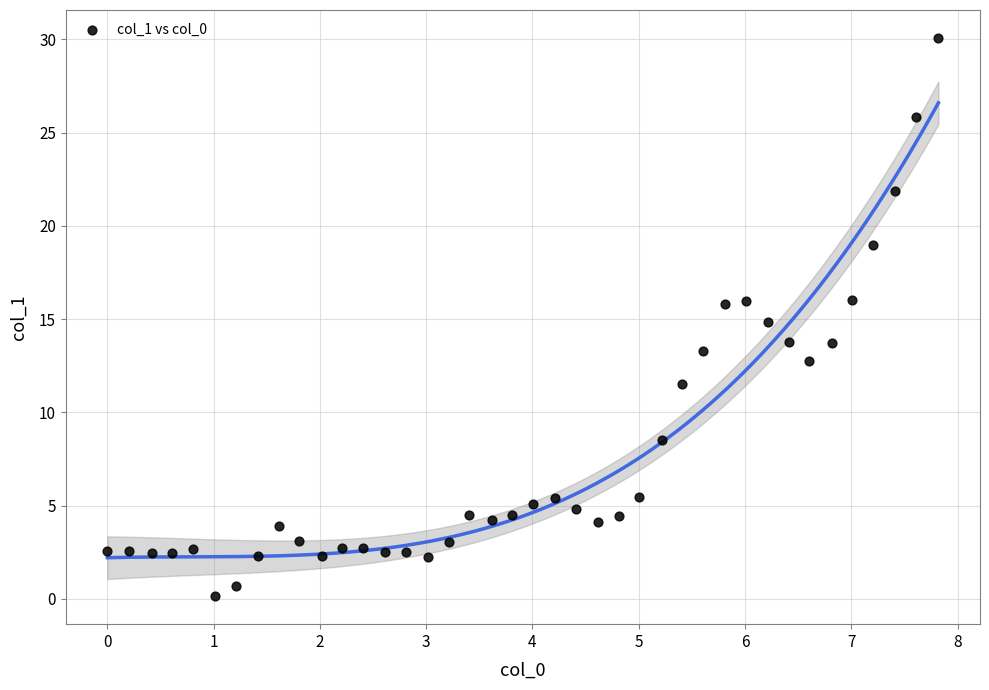

What is the range of Y values (max minus min)?

29.9